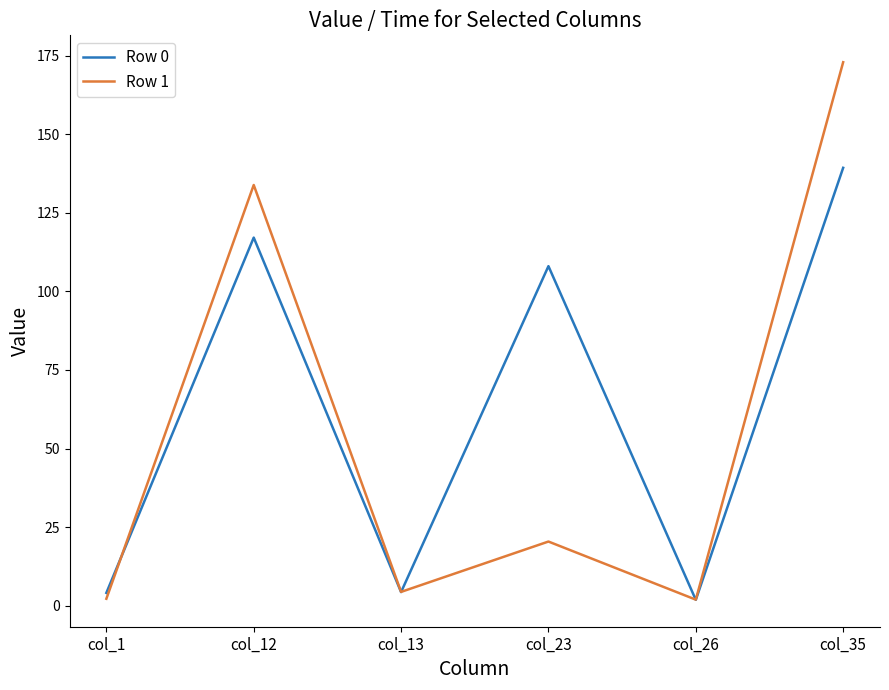

Does the chart display data point markers on the line(s)?

No